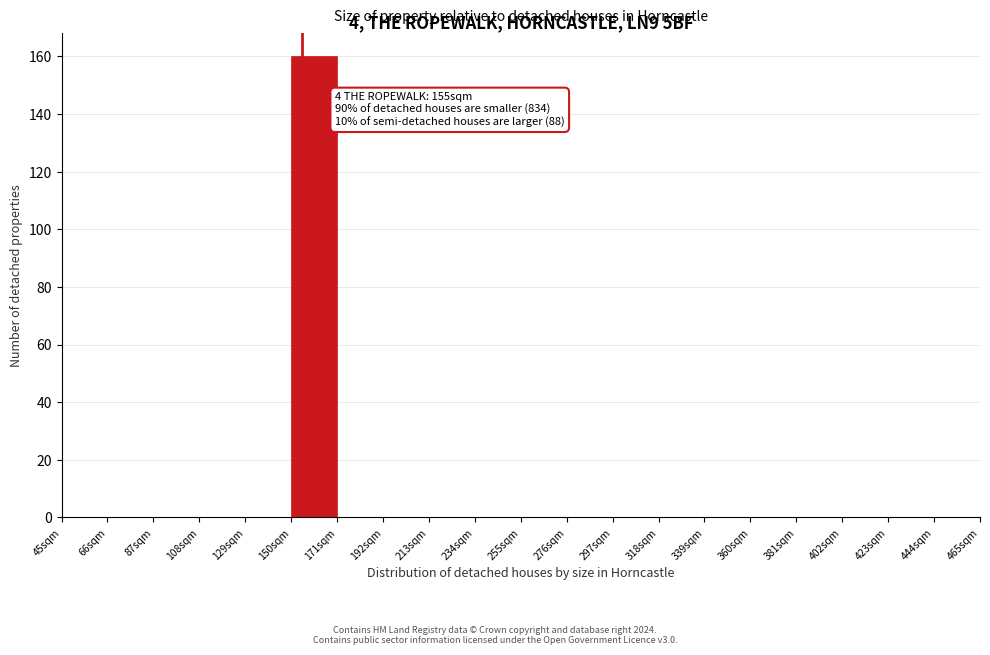

Over which range of the x-axis is the bar tallest?

150 to 171